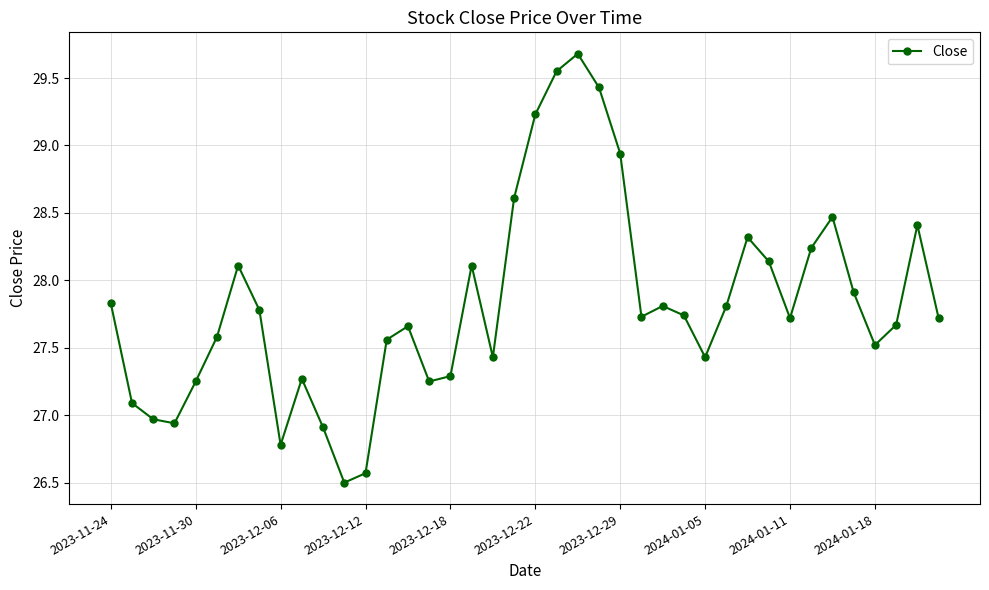

How many interior local valleys (lower than both neighbors) does the data have?

9